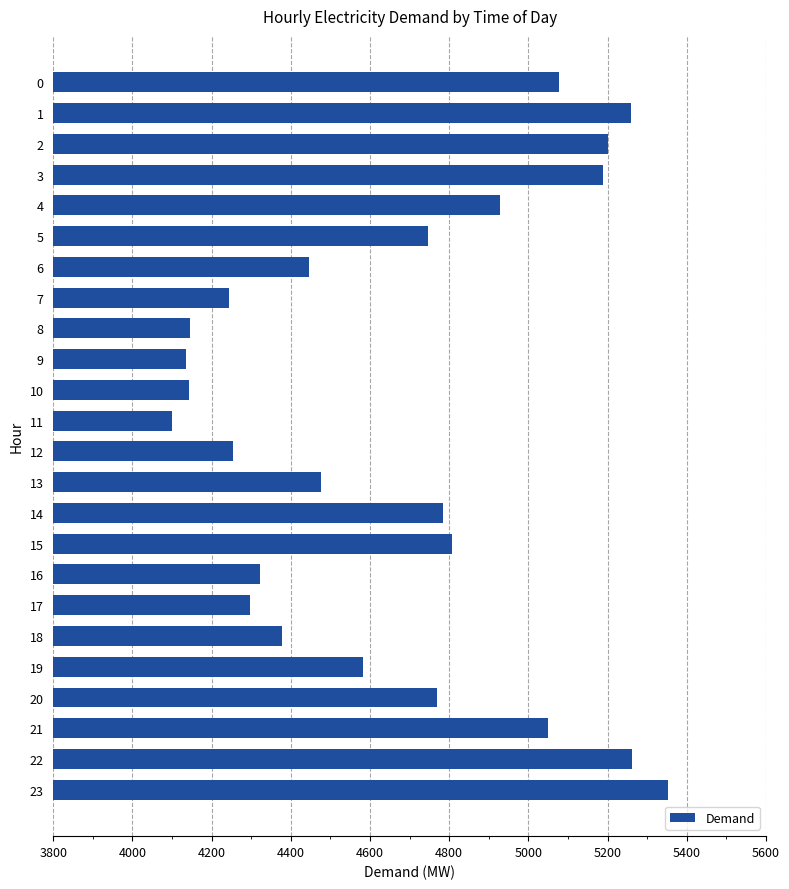

What is the minimum value shown in the chart?

4101